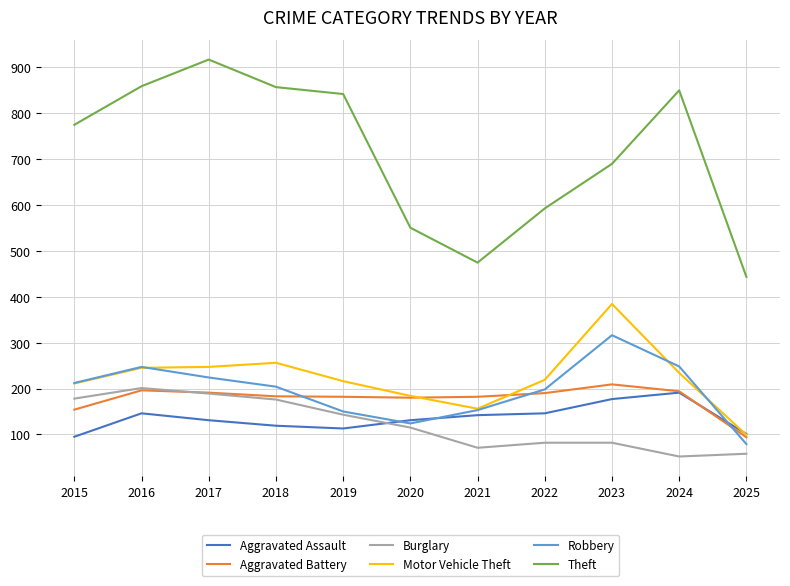

At which category does Robbery reach its first local valley?

2020